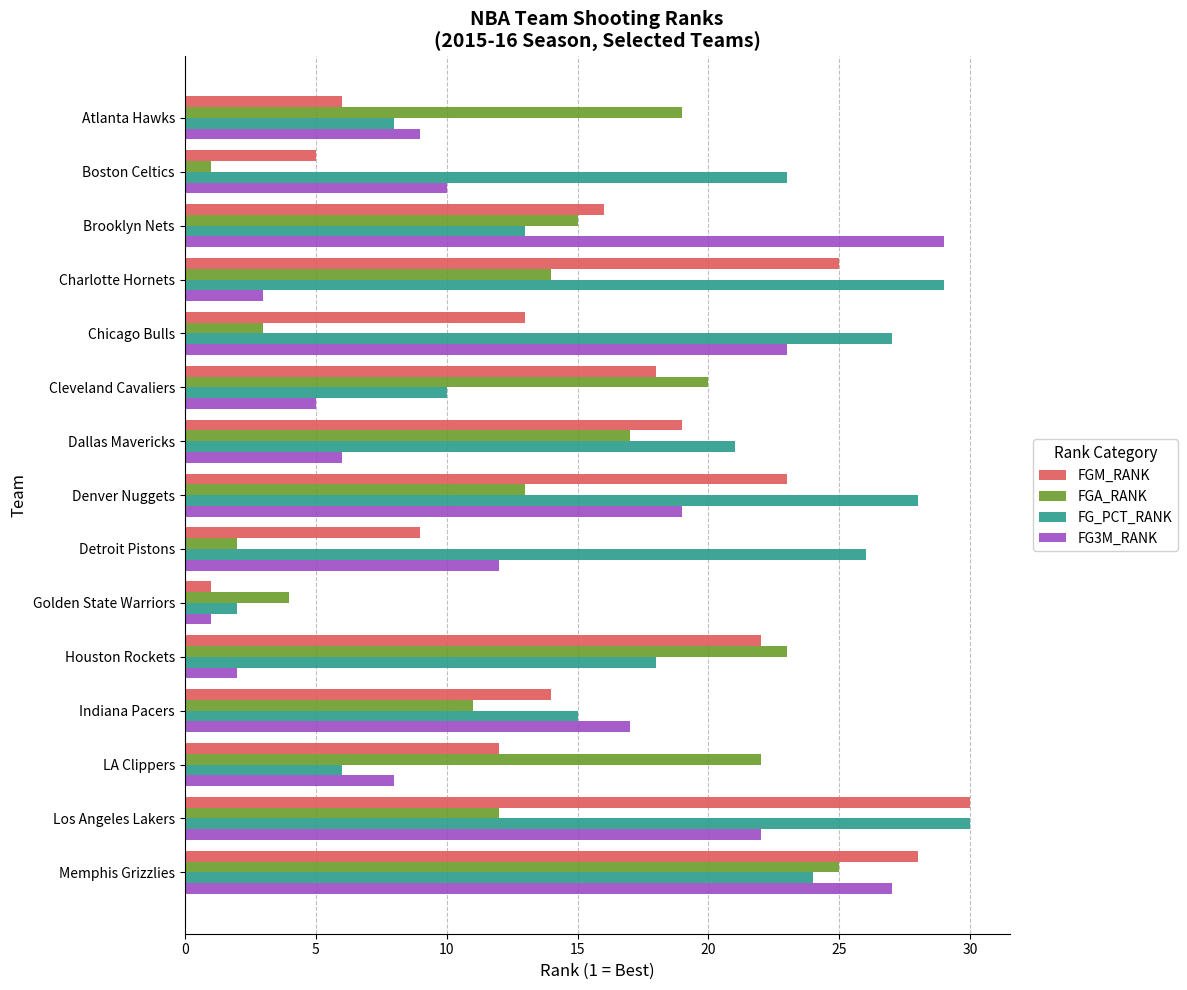

How many categories are shown in the chart?

15